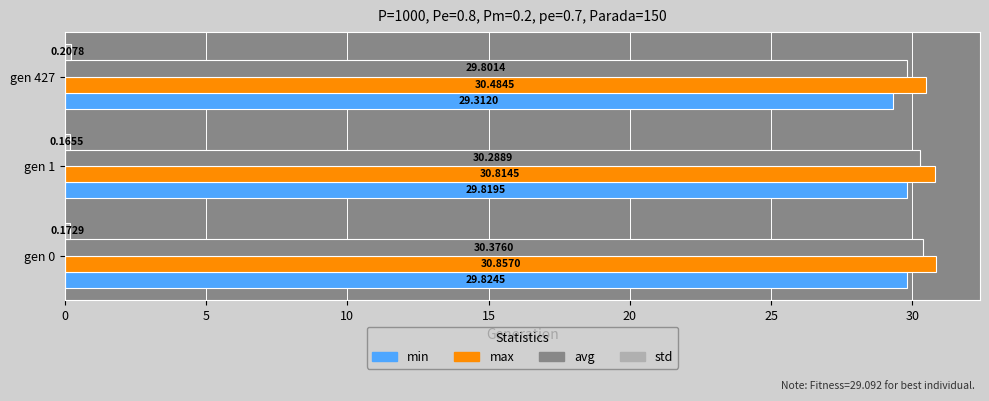

Which series has the largest range (max minus min)?

avg